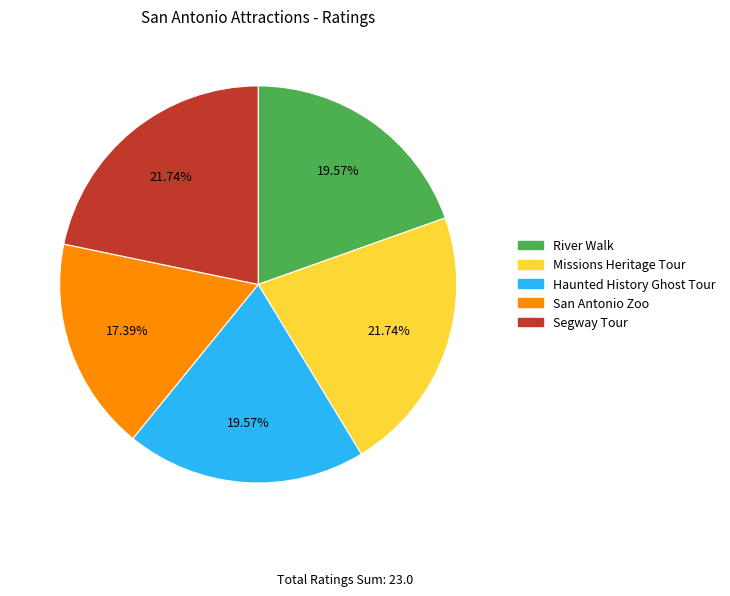

Is San Antonio Zoo the majority of the pie?

No